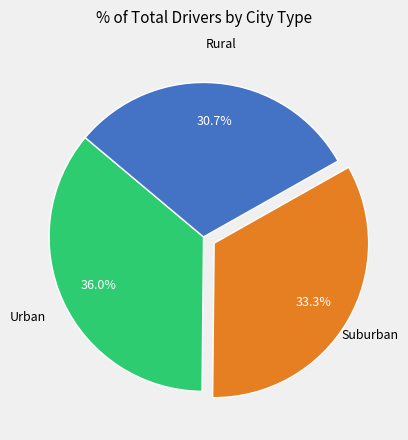

Does any single category account for the majority?

No